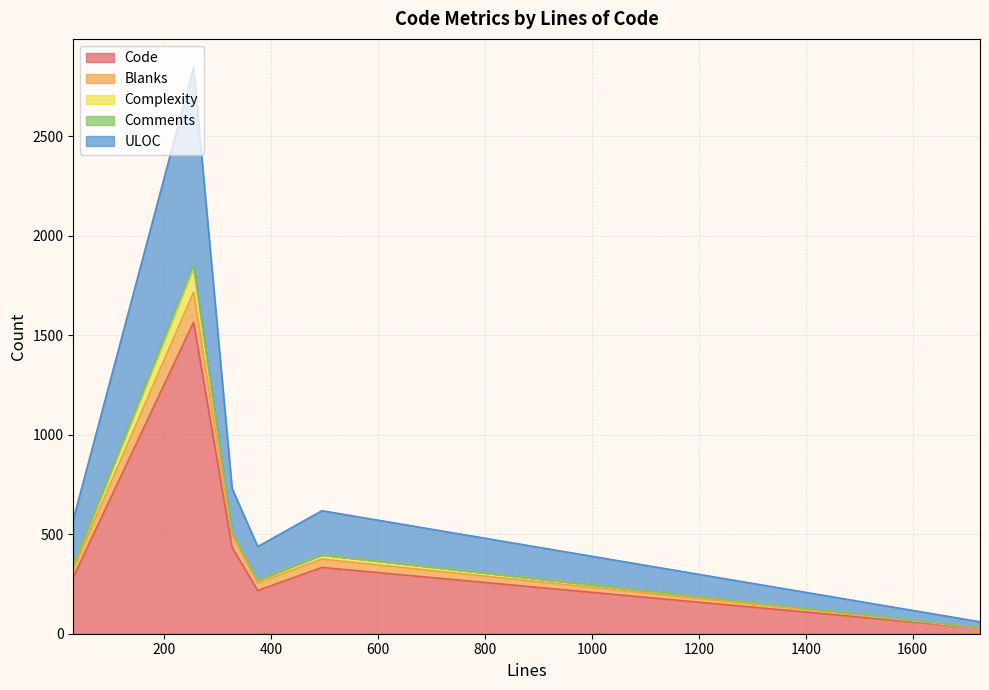

What is the greatest value displayed?

2846